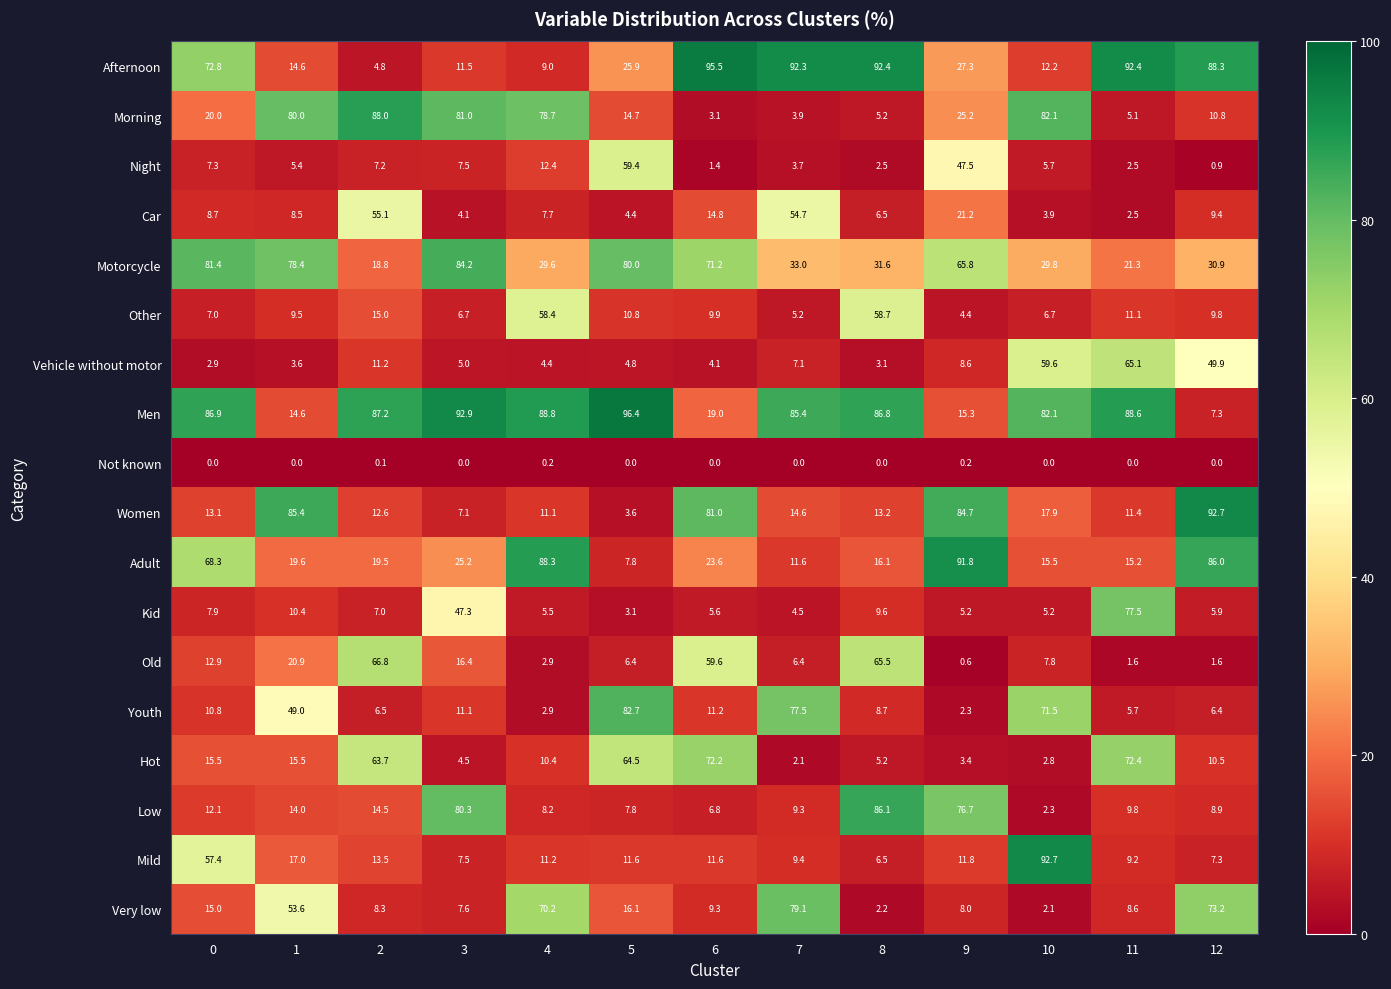

The Very low series shows 11.3 at 3. True or false?

False